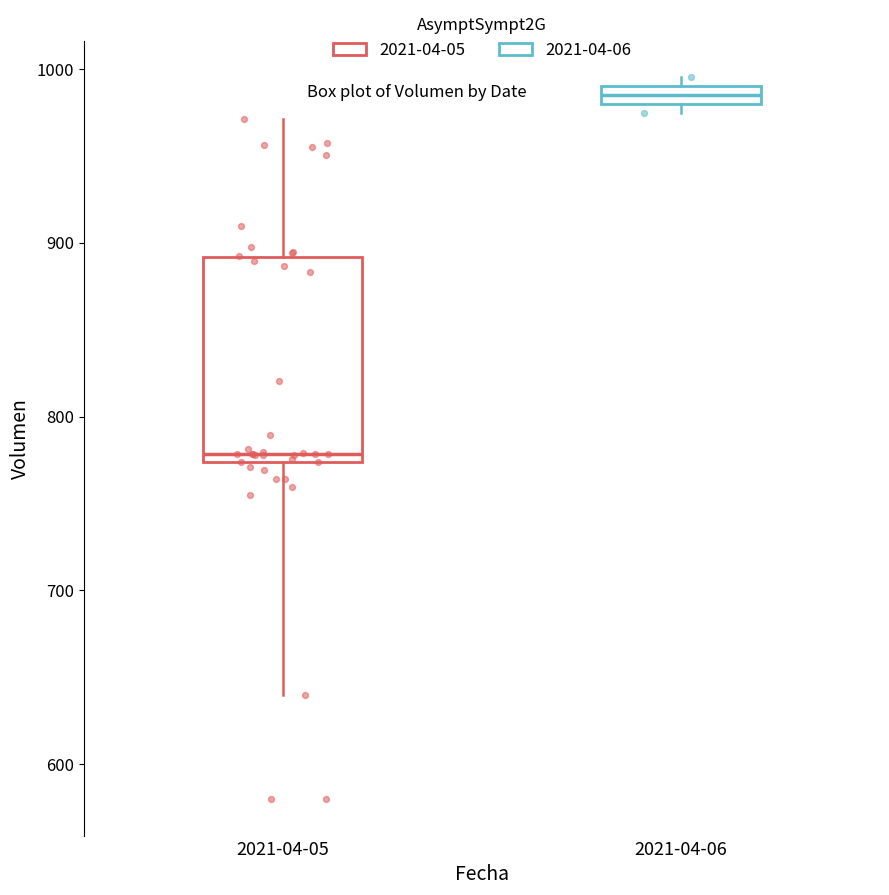

Where is the upper edge of the box for 2021-04-06 on the y-axis? The values are not printed on the chart, so give them approximately, as read against the axis.

990